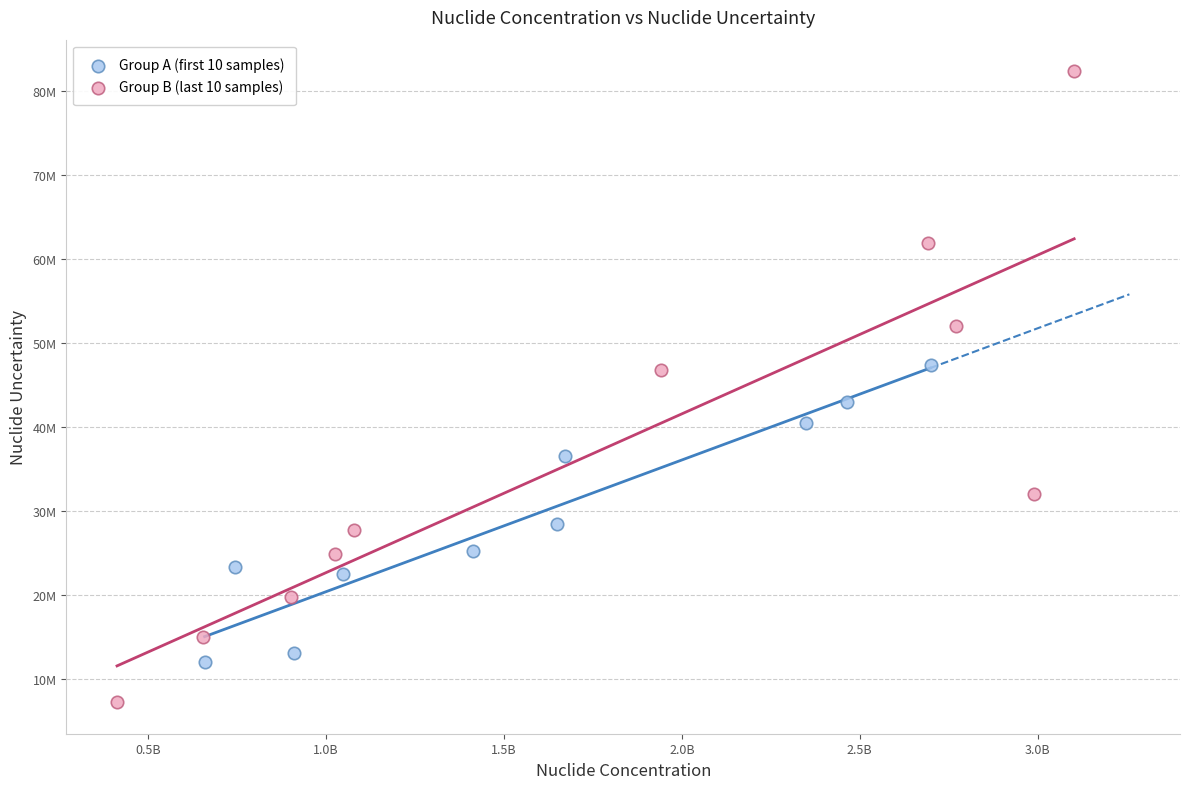

What are all the series names shown in the legend?

Group A (first 10 samples), Group B (last 10 samples)